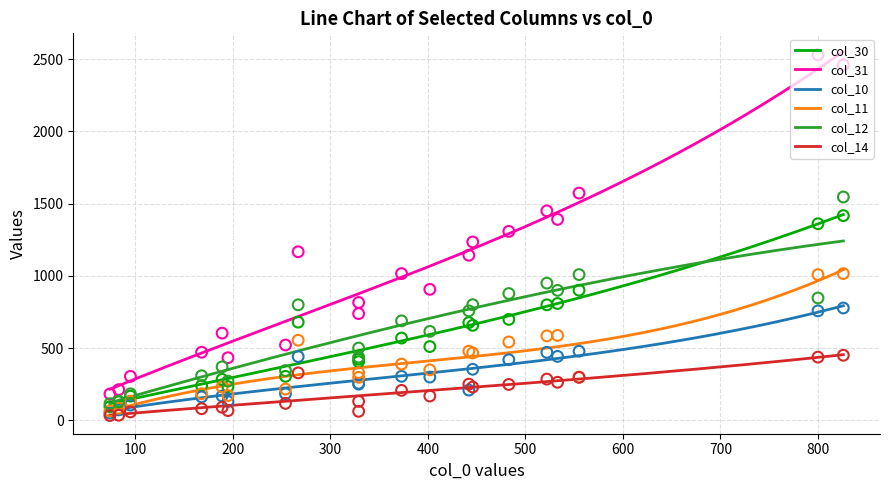

At how many categories does at least one series exceed 1155?

8